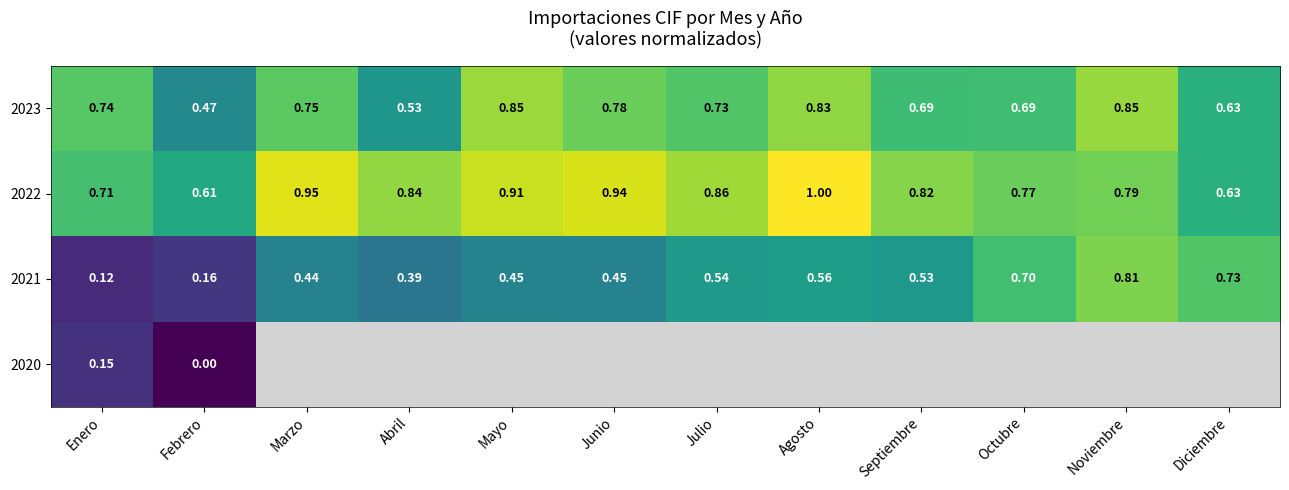

Which series changed the most between Febrero and Octubre?

2021